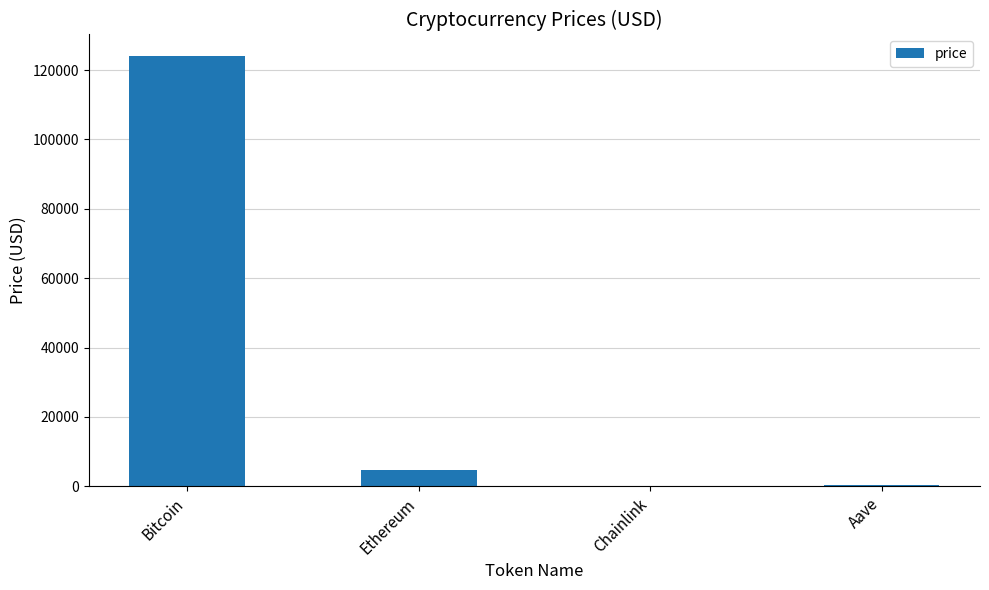

Are the bars horizontal?

No